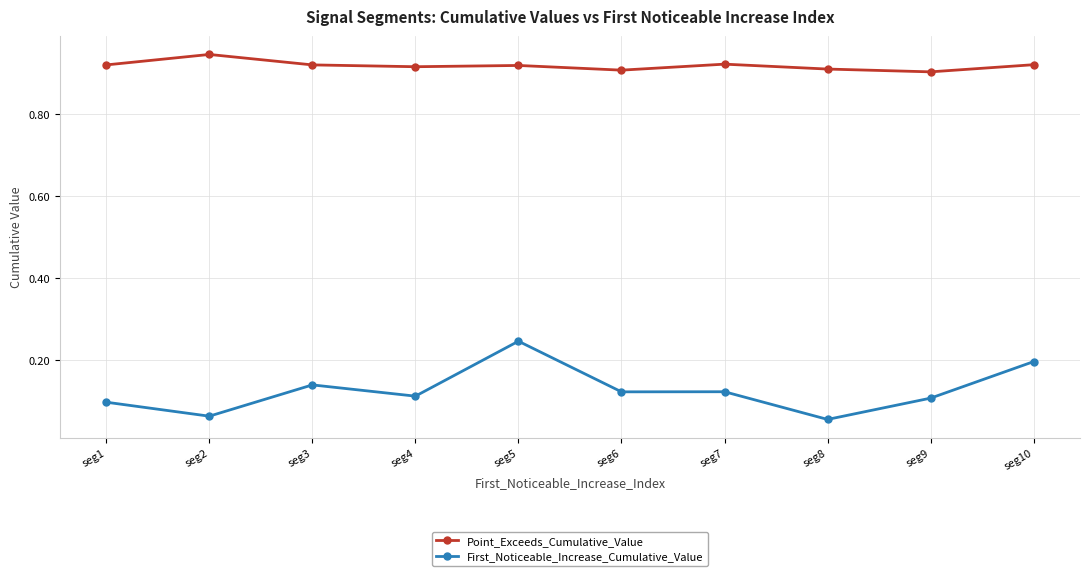

Where is First_Noticeable_Increase_Cumulative_Value nearest to the value 0?

seg8